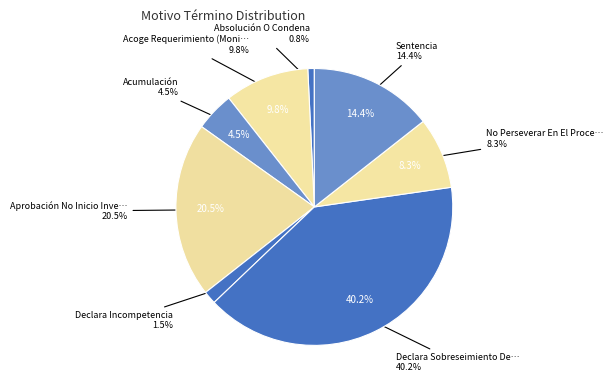

True or false: Absolución O Condena. accounts for 11% of the total.

False